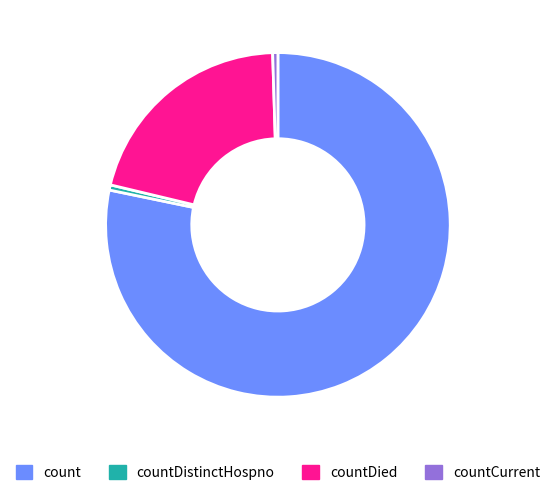

Which has a higher value, count or countCurrent?

count